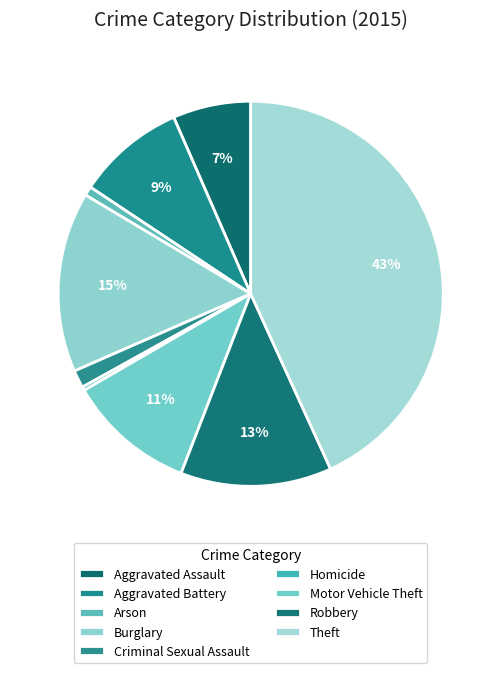

Does Motor Vehicle Theft account for over 50% of the chart?

No